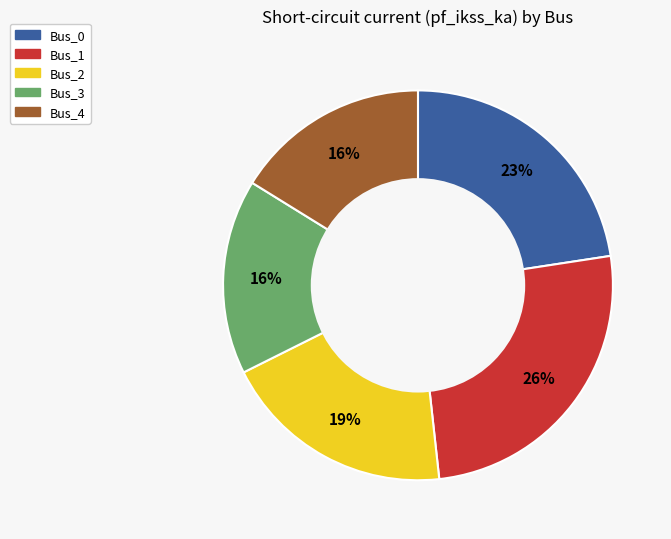

Is there a majority slice in this chart?

No